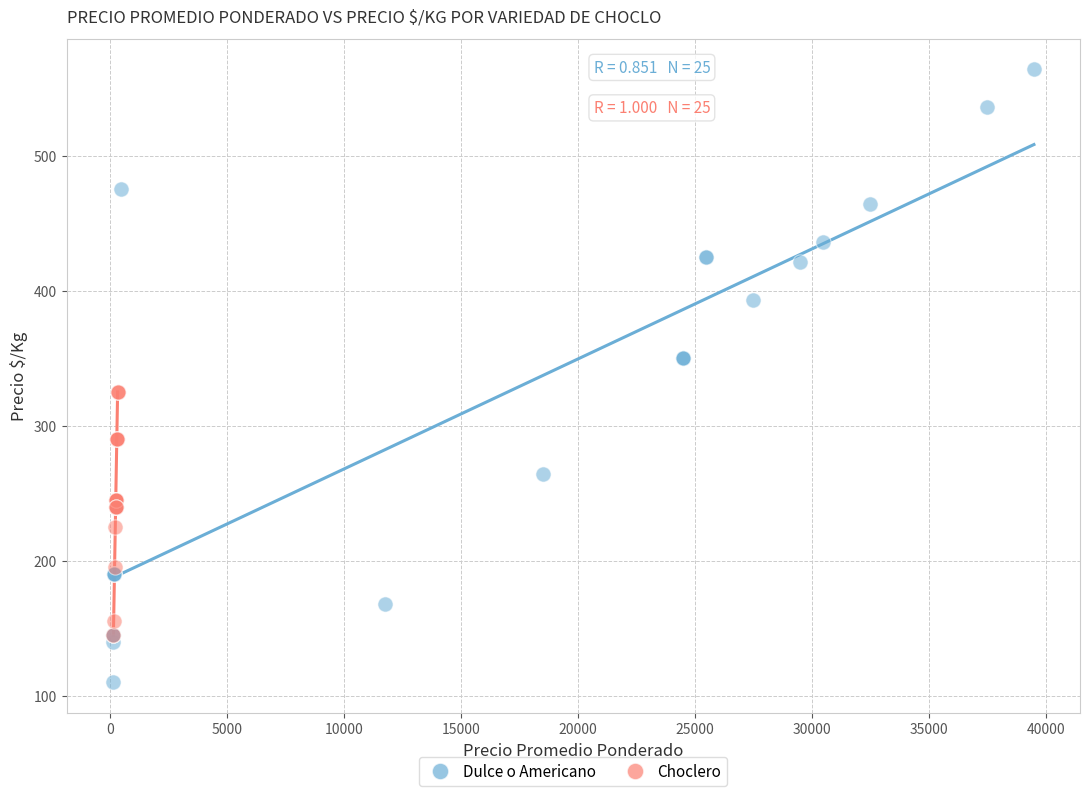

Which series reaches the maximum Y coordinate?

Dulce o Americano